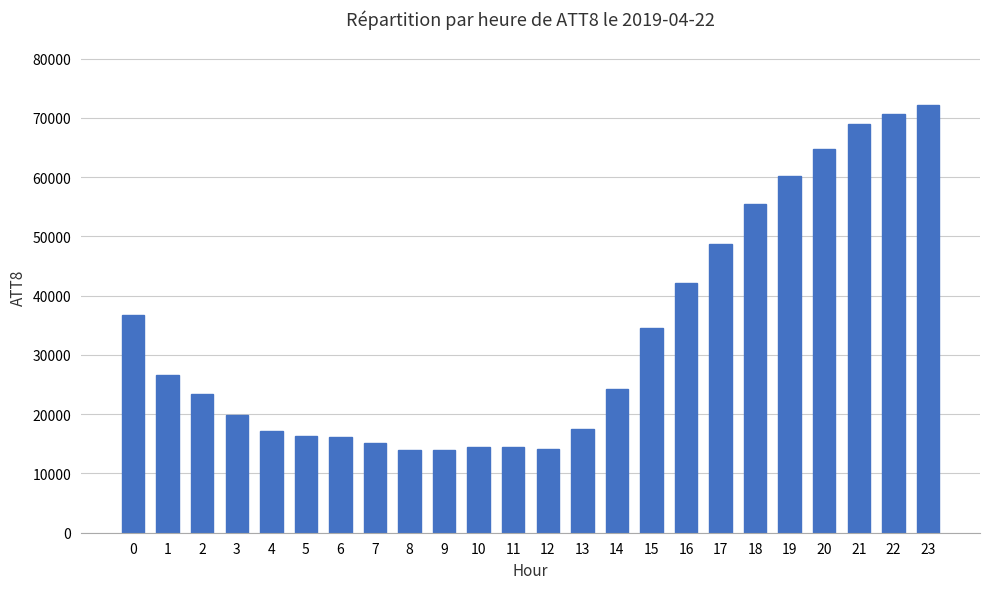

How many bars are there in total?

24